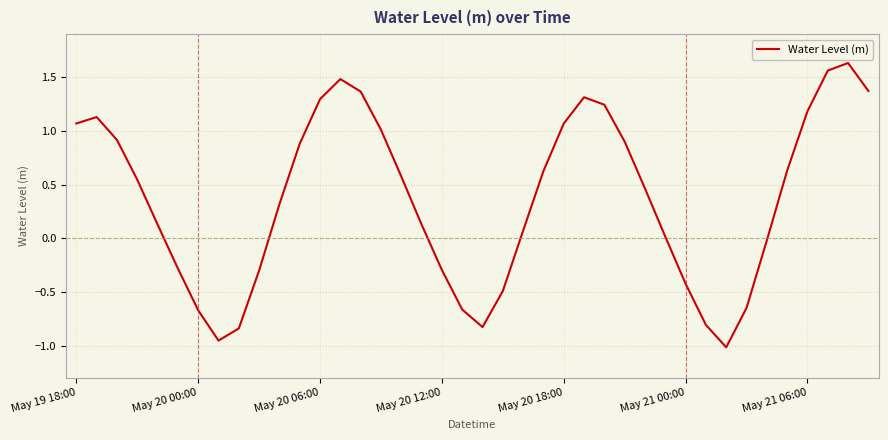

Count the number of categories in the chart.

40